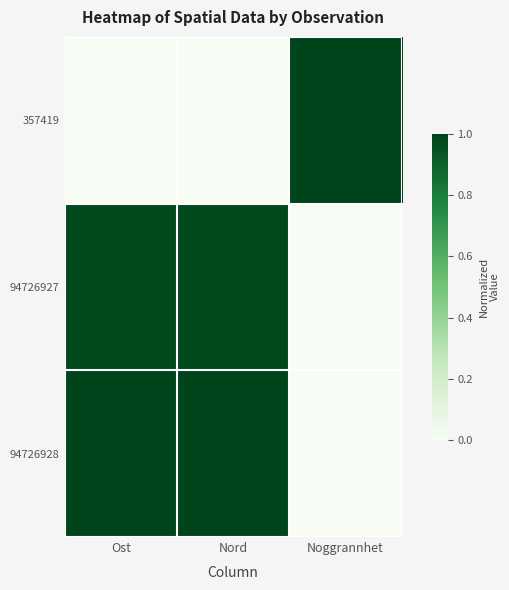

How many categories are shown in the chart?

3